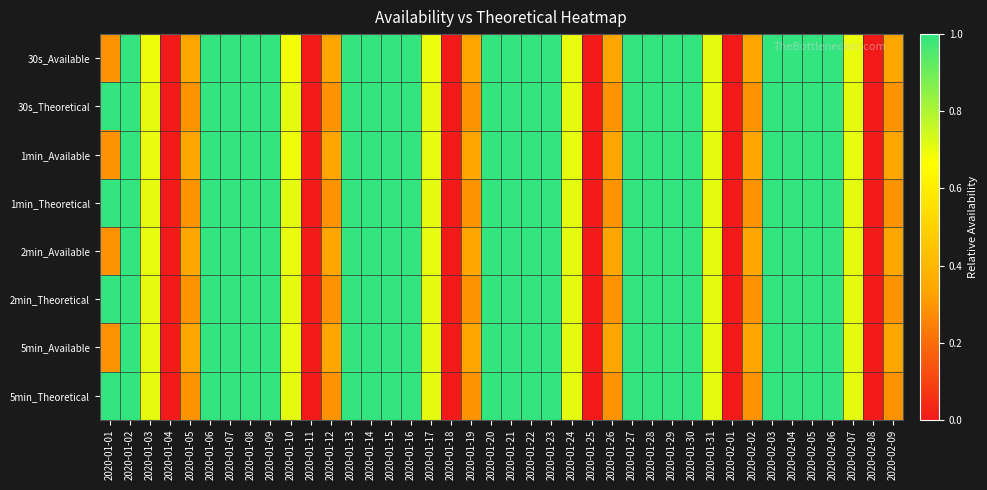

What is the spread (max minus min) of values at 2020-01-01?

0.7